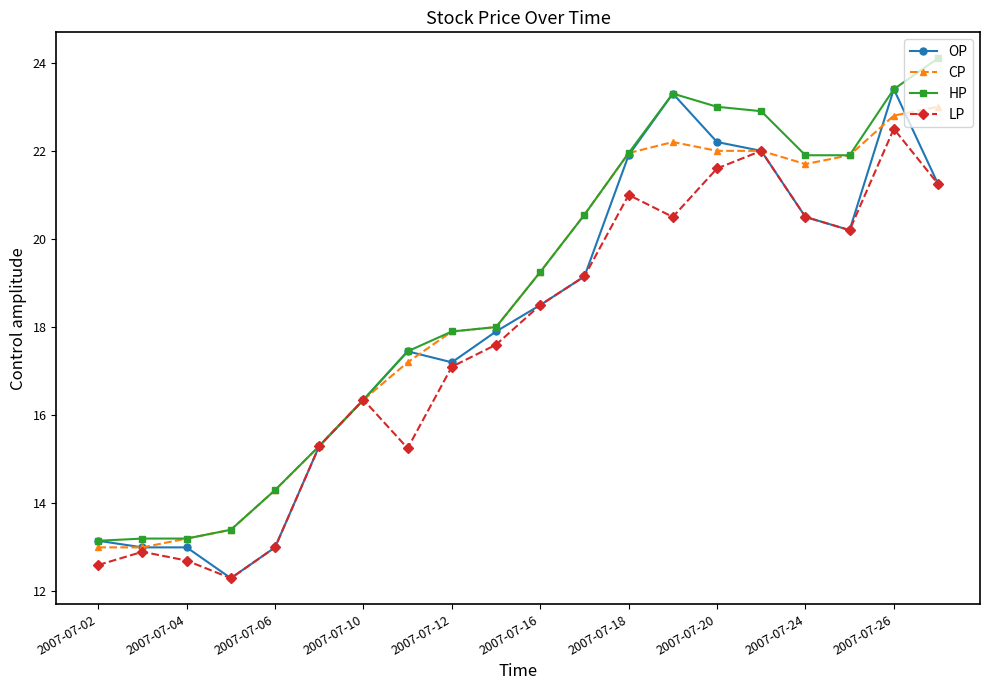

True or false: OP has more than 1 points higher than both neighbors.

True